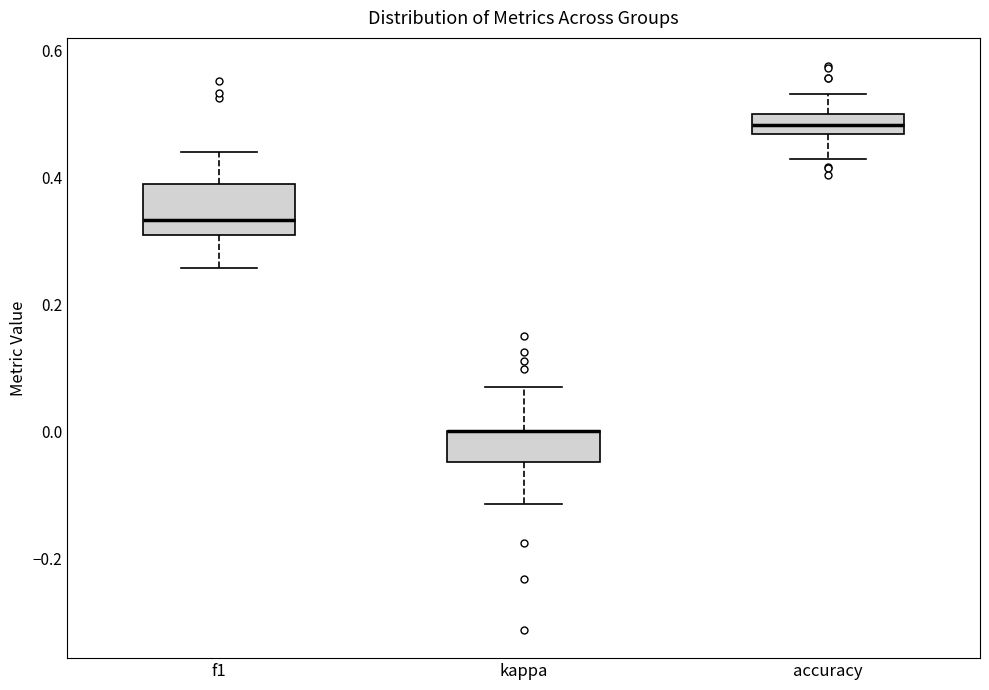

Reading left to right, read every box against the y-axis: the position of its median line, the range the box covers, and the ends of its whiskers. The values are not printed on the chart, so give them approximately, as read against the axis.

f1: median 0.34, box 0.30 to 0.38, whiskers 0.26 to 0.44
kappa: median 0.00 (drawn on the box's upper edge), box -0.04 to 0.00, whiskers -0.12 to 0.06
accuracy: median 0.48, box 0.46 to 0.50, whiskers 0.42 to 0.54